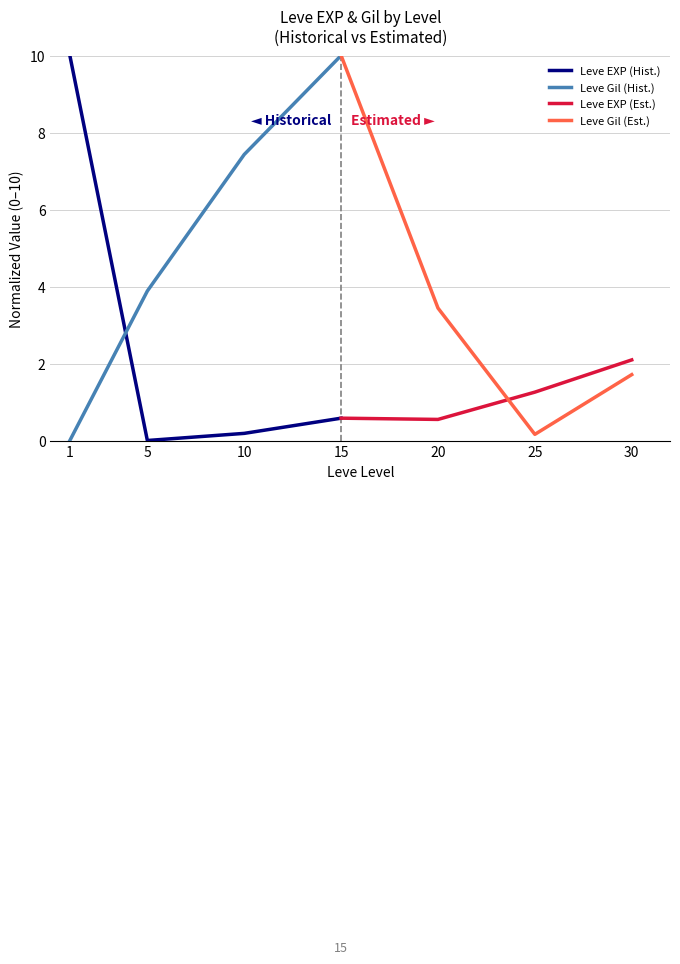

What is the sum of all Leve EXP (Hist.) values?

10.8